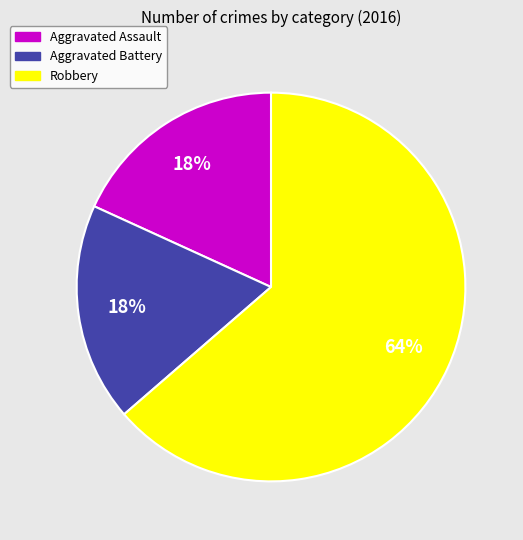

Between Robbery and Aggravated Assault, which is larger?

Robbery